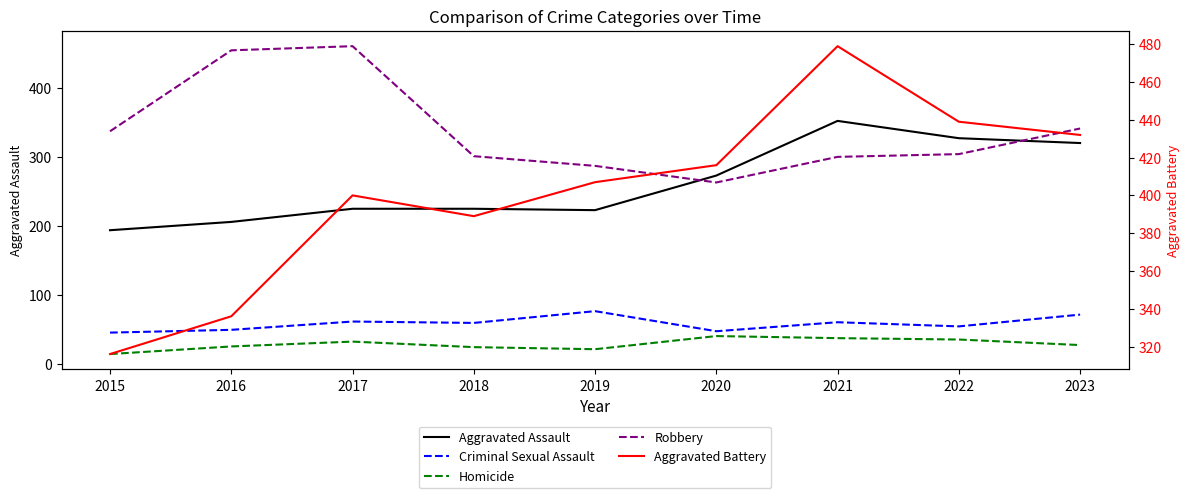

True or false: Robbery and Homicide cross at least once.

False